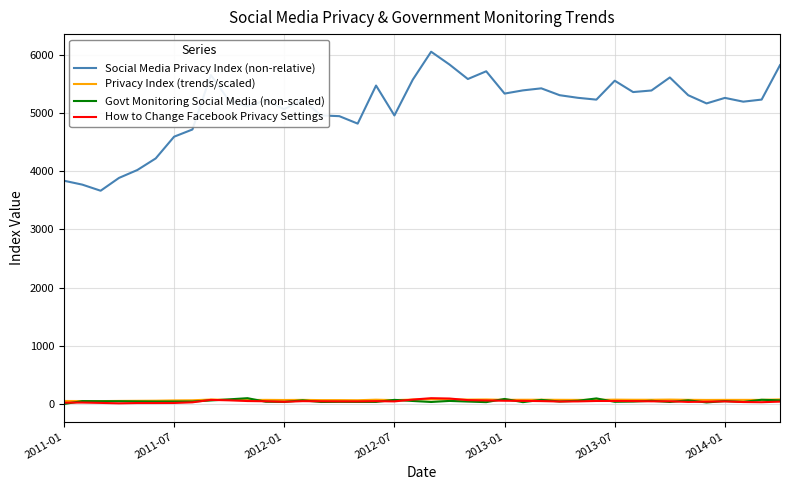

True or false: Social Media Privacy Index (non-relative) has more than 1 interior local peaks.

True